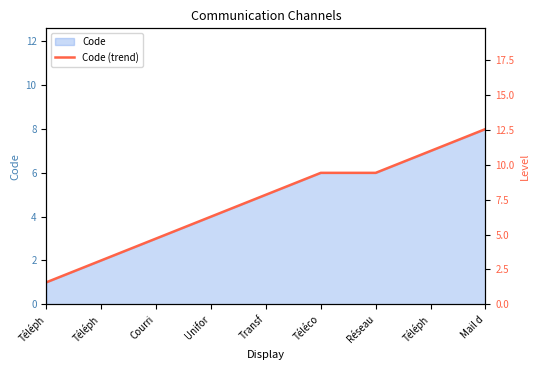

What is the minimum value shown in the chart?

1